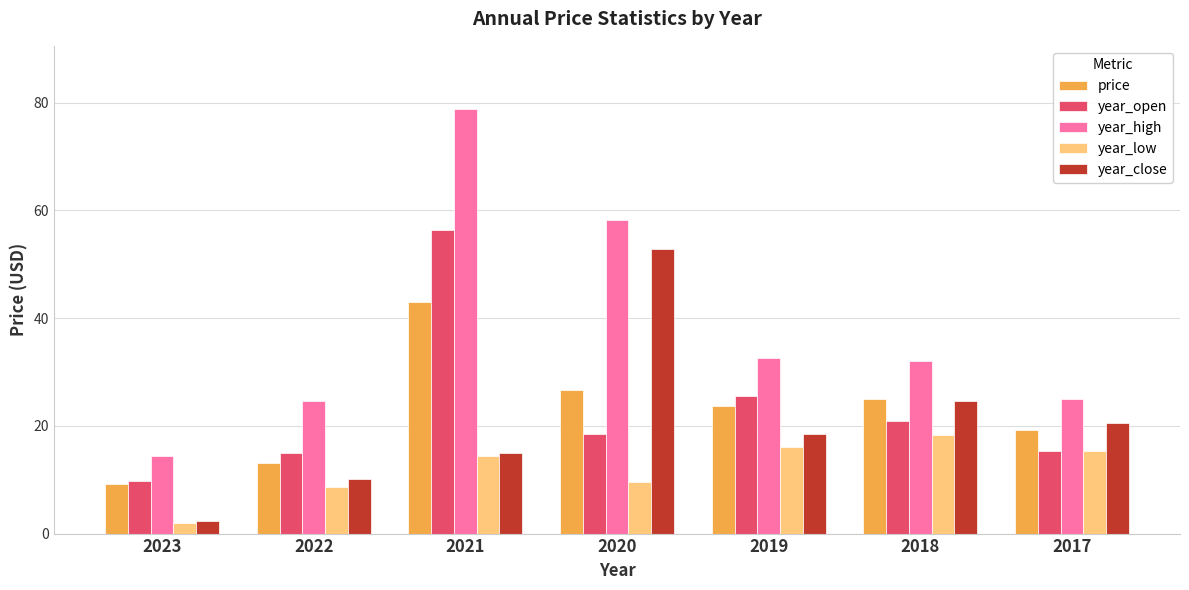

At which label does price first exceed 23?

2021